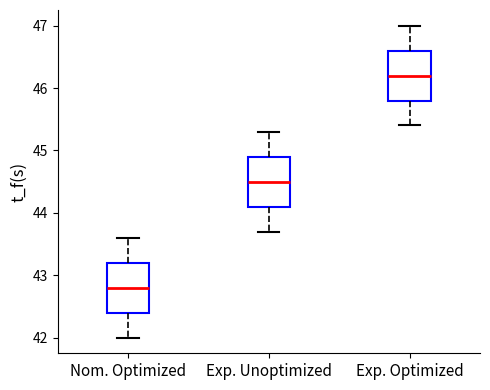

Reading left to right, transcribe this box plot: for each box, give where its median line is, the range the box spans, and where its two whiskers end, as read against the y-axis. The values are not printed on the chart, so give them approximately, as read against the axis.

Nom. Optimized: median 42.8, box 42.4 to 43.2, whiskers 42.0 to 43.6
Exp. Unoptimized: median 44.5, box 44.1 to 44.9, whiskers 43.7 to 45.3
Exp. Optimized: median 46.2, box 45.8 to 46.6, whiskers 45.4 to 47.0